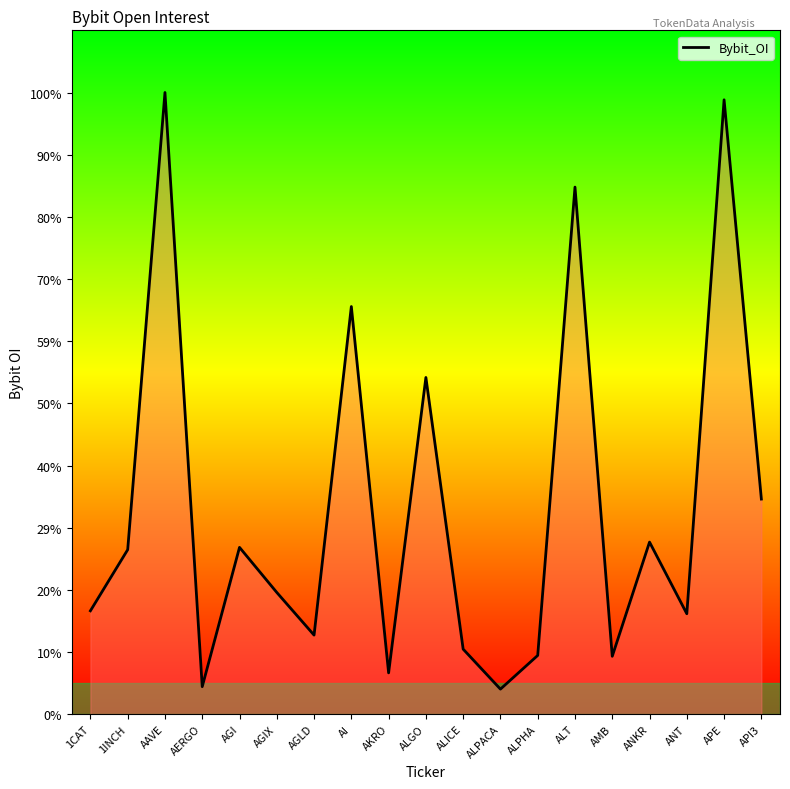

Does the chart display data point markers on the line(s)?

No